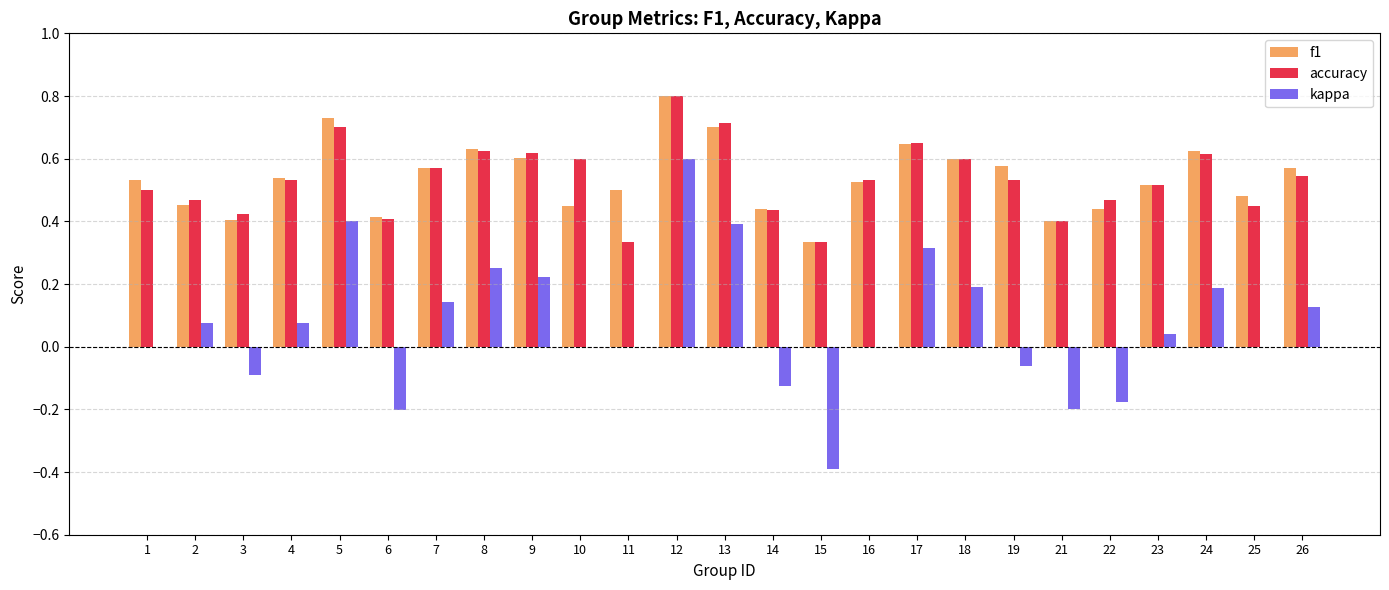

Between 2 and 21, which series saw the biggest shift?

kappa